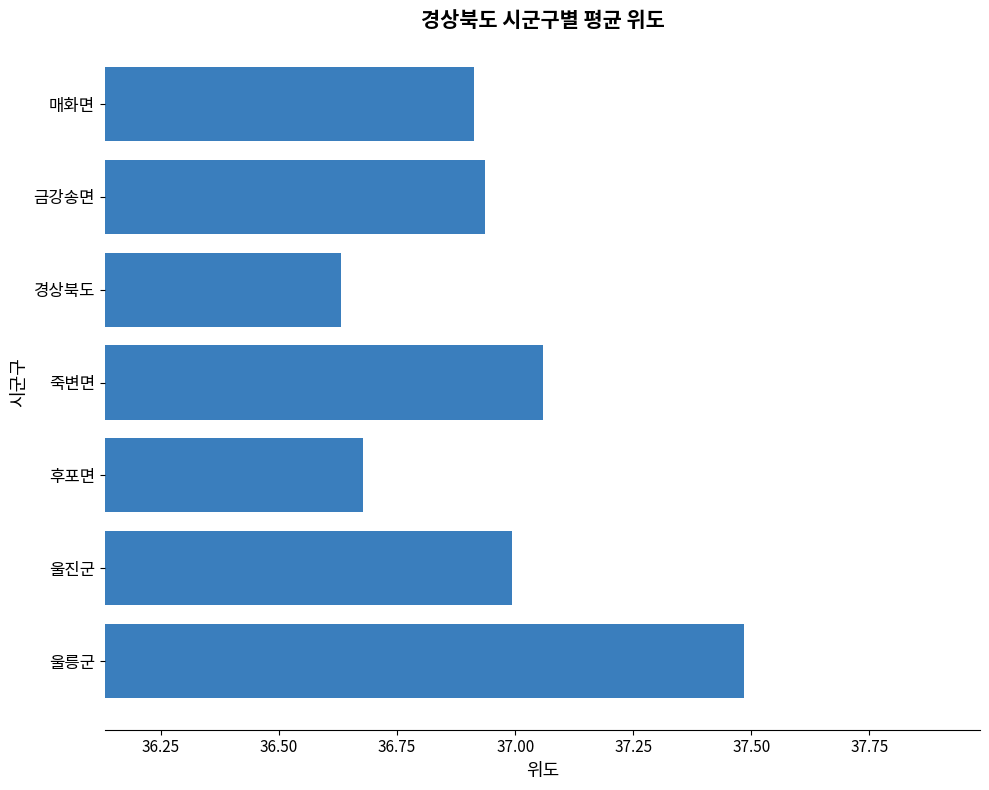

Is it true that the value at 매화면 is 36.9?

True